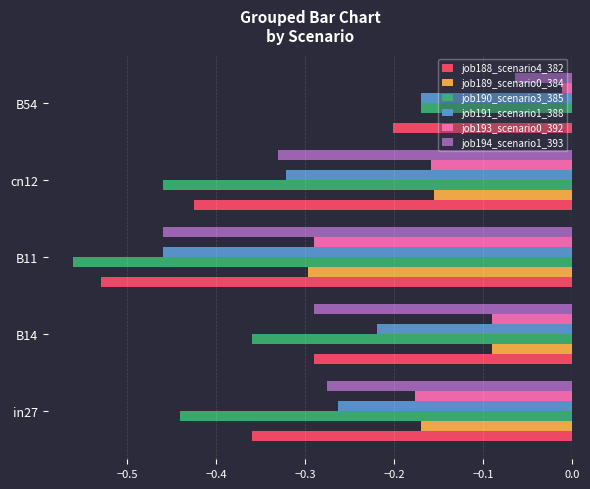

Count the number of categories in the chart.

5